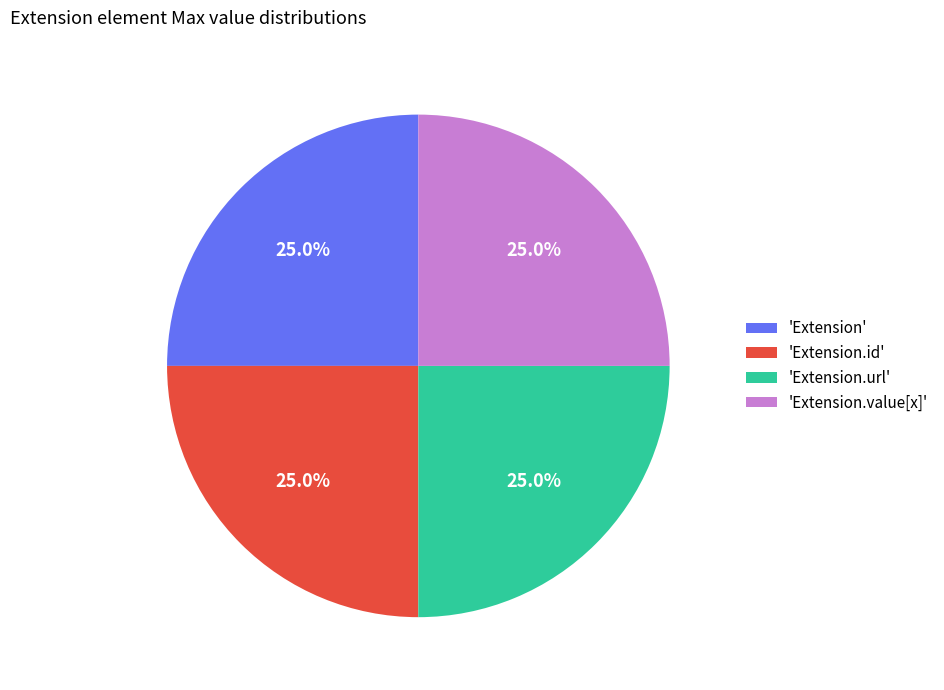

Does 'Extension.value[x]' represent more than half of the total?

No